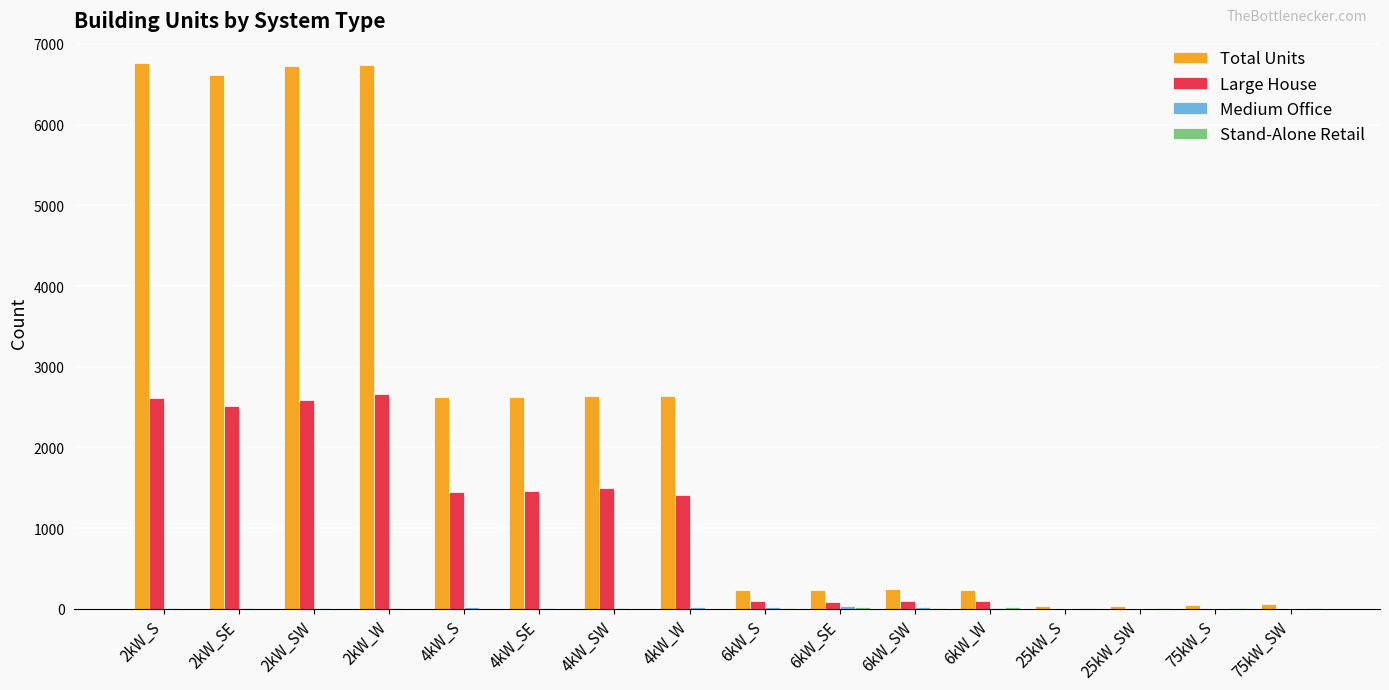

What is the sum of all Large House values?

16559